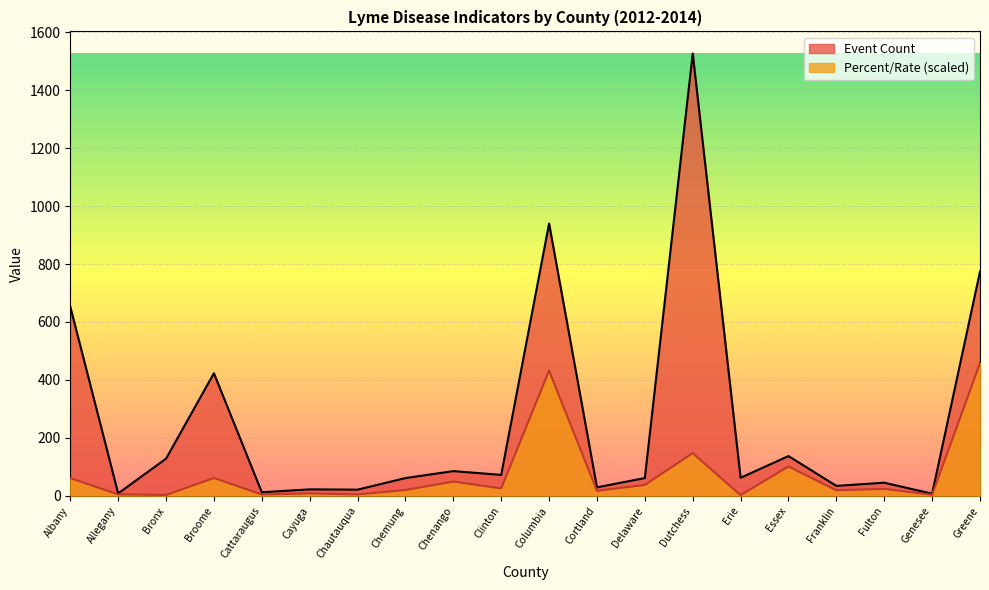

At which label does Event Count reach its peak?

Dutchess